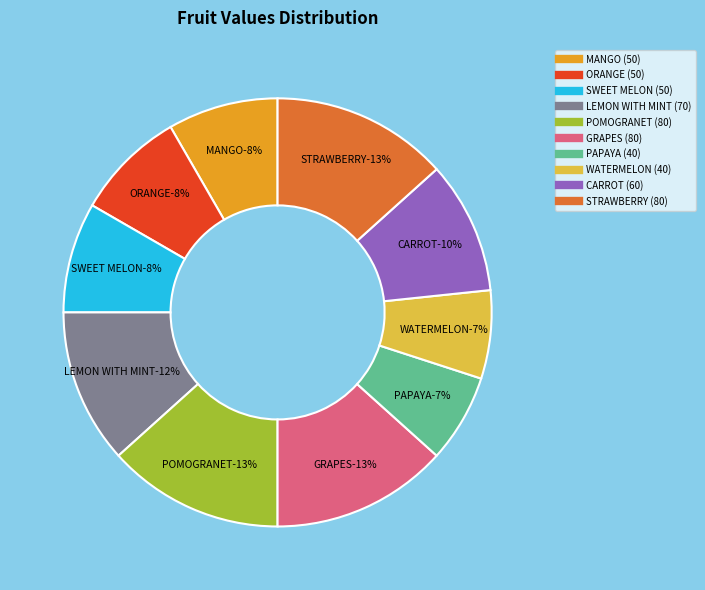

To the nearest percent, what is the difference between the PAPAYA and MANGO slice percentages?

2%